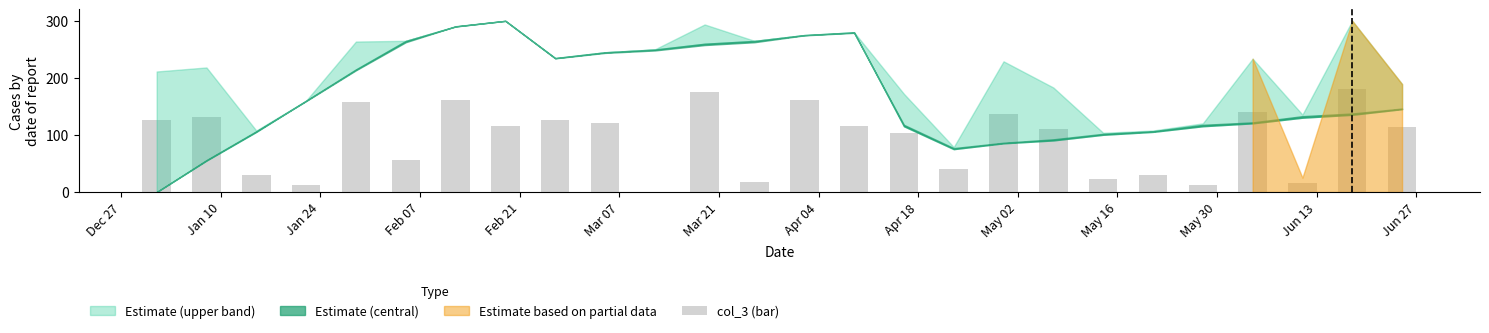

How many positive values are there?

25